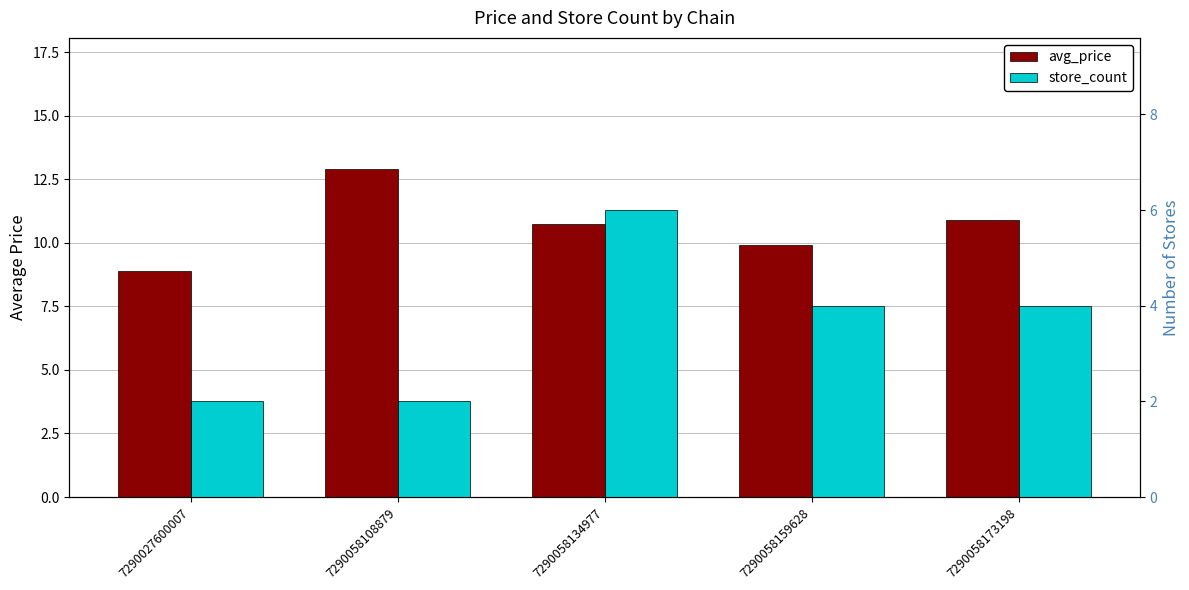

Rank the categories by store_count value from highest to lowest.

7290058134977, 7290058159628, 7290058173198, 7290027600007, 7290058108879